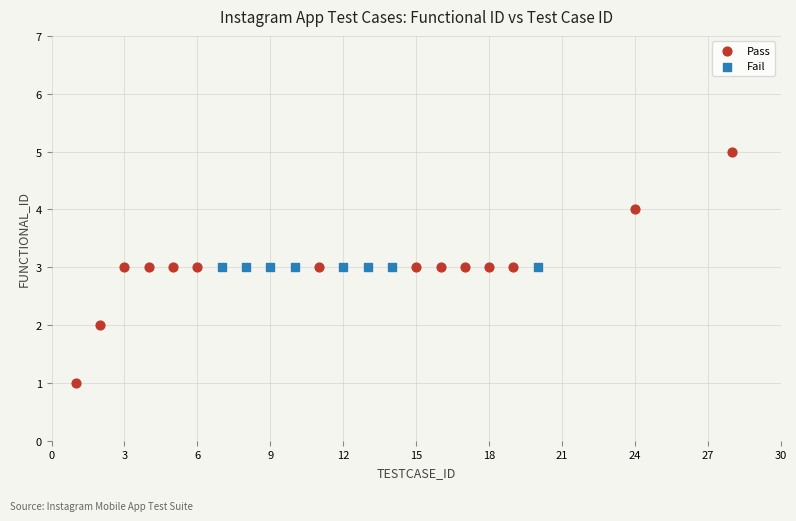

Which series reaches the minimum Y coordinate?

Pass